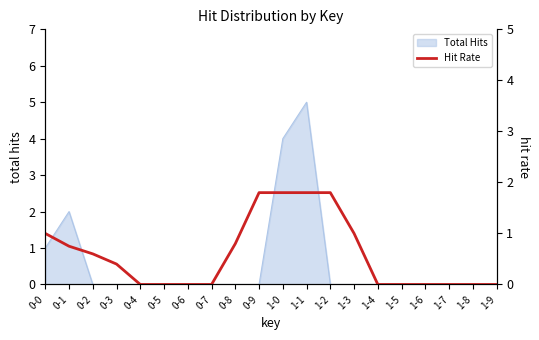

The chart shows a value of -0.9 at 1-8. True or false?

False